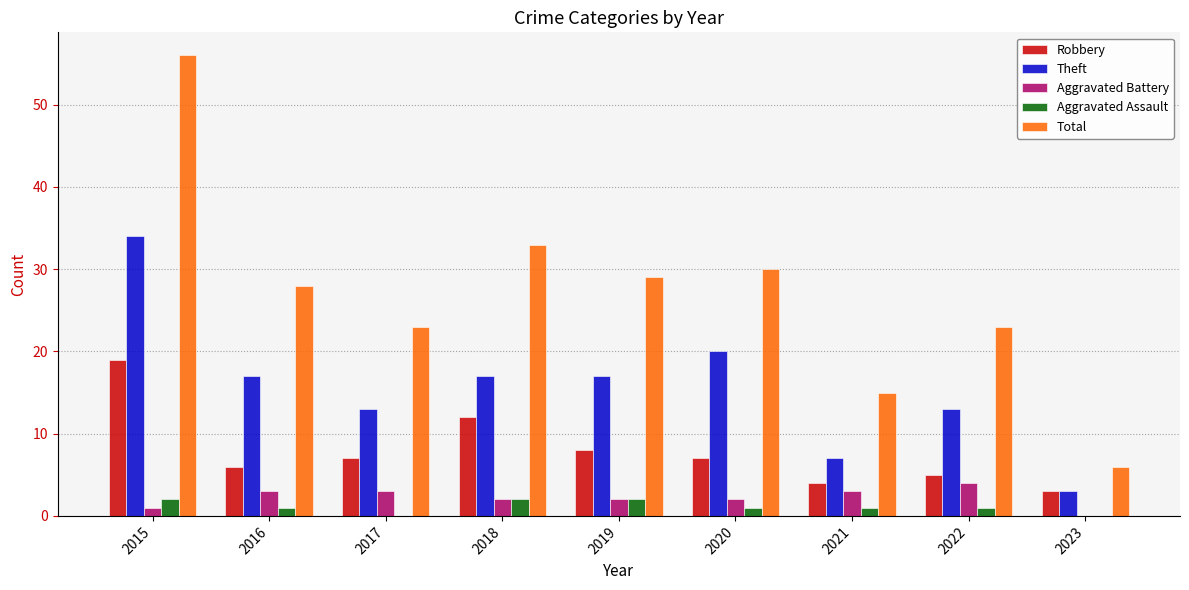

The Theft series shows 60 at 2015. True or false?

False